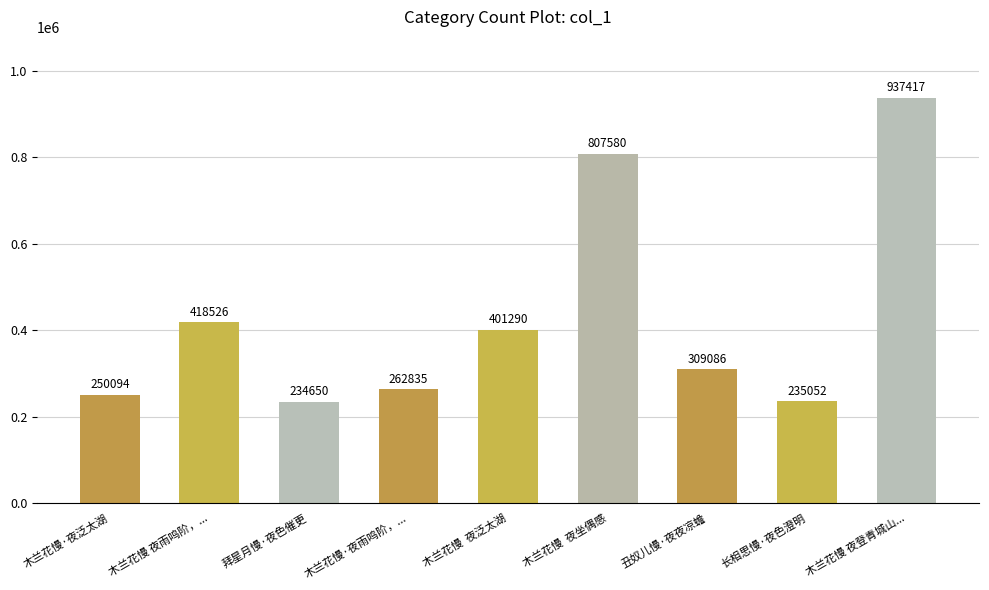

Where does the data first go above 309086?

木兰花慢 夜雨鸣阶，...